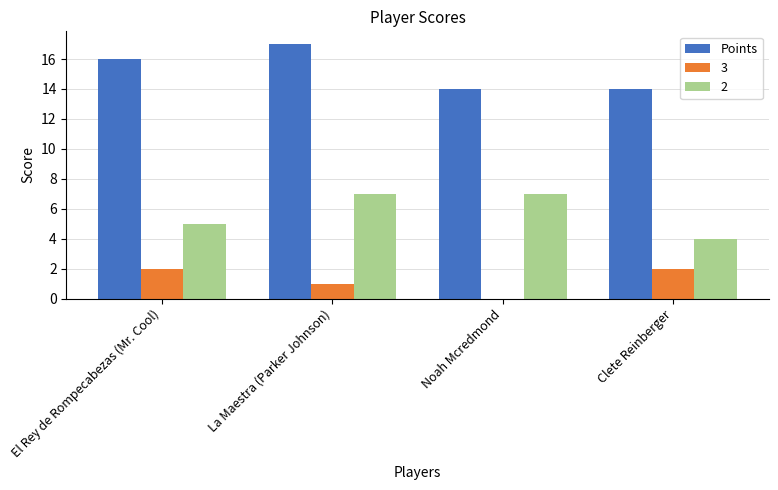

Which series changed the most between La Maestra (Parker Johnson) and Noah Mcredmond?

Points